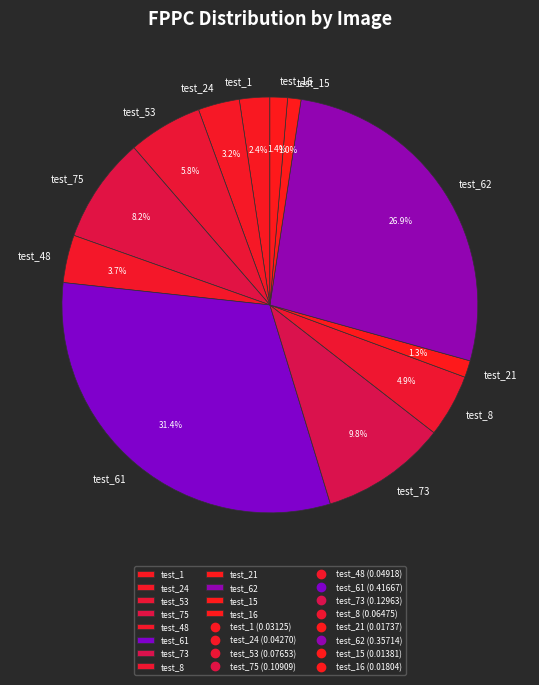

Do test_75 and test_53 together represent more than half of the pie?

No